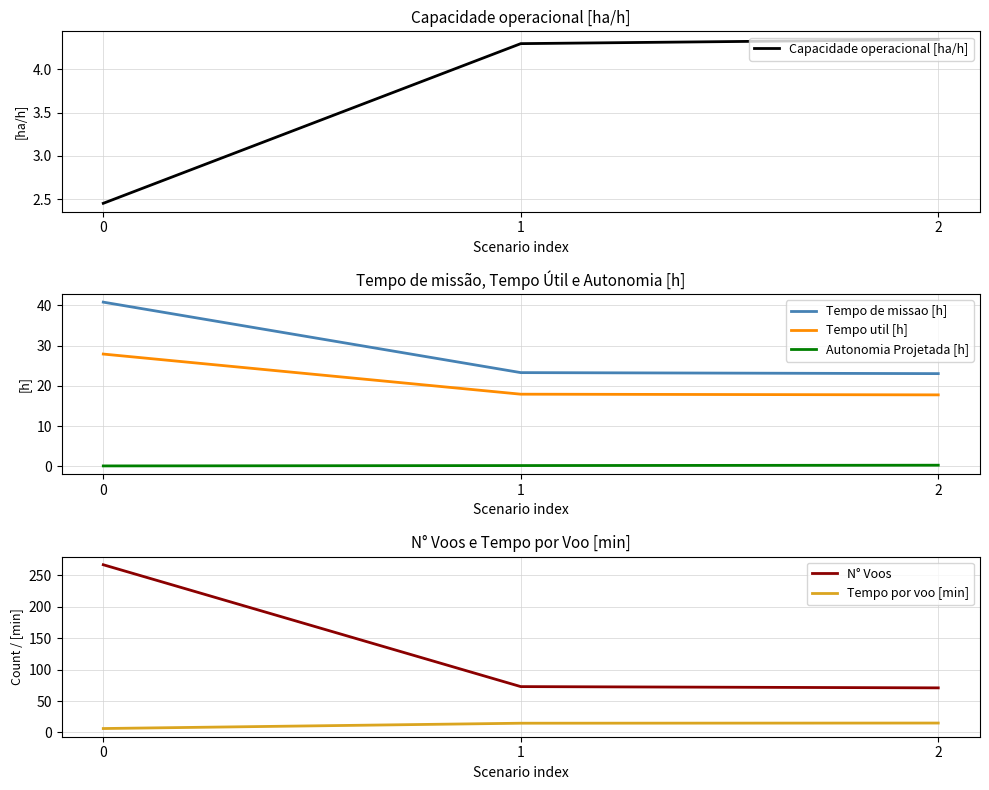

Count the number of data series in this chart.

6